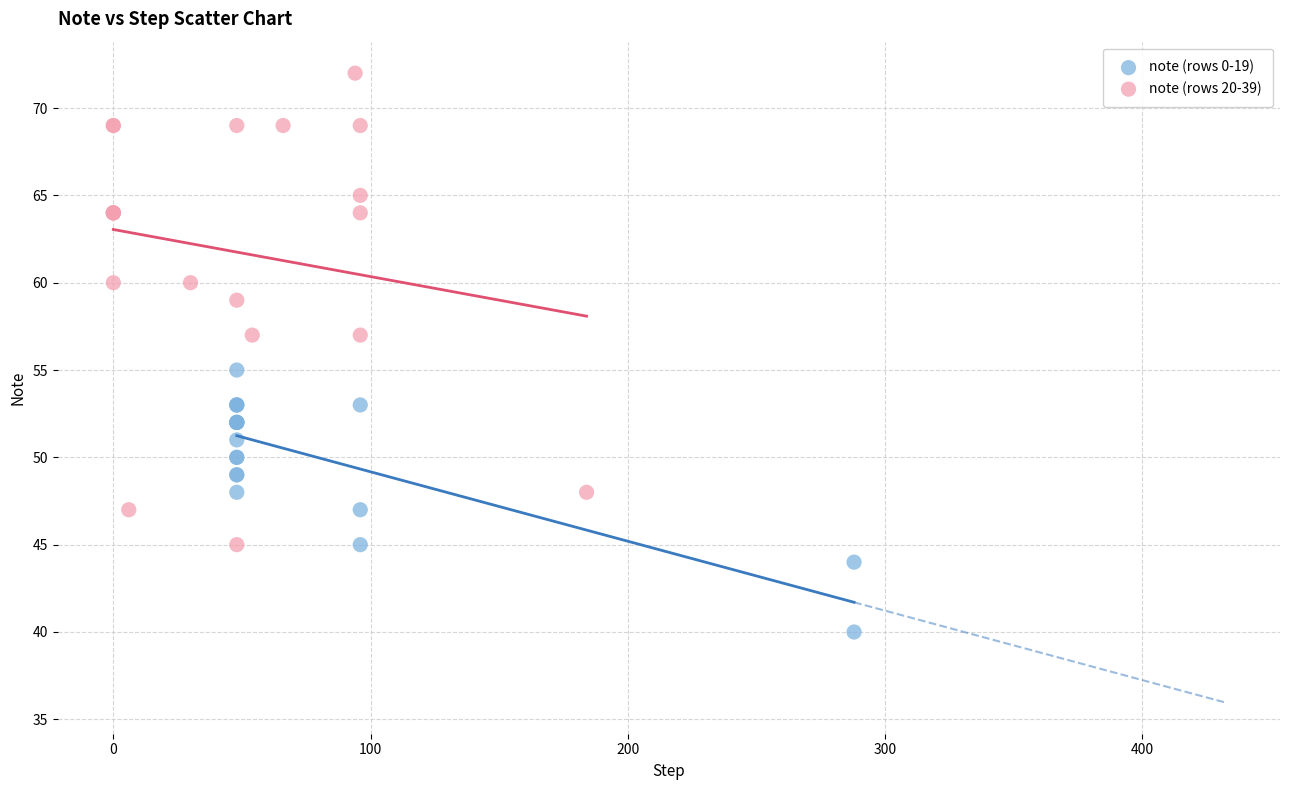

Which series has the widest spread of Y values?

note (rows 20-39)